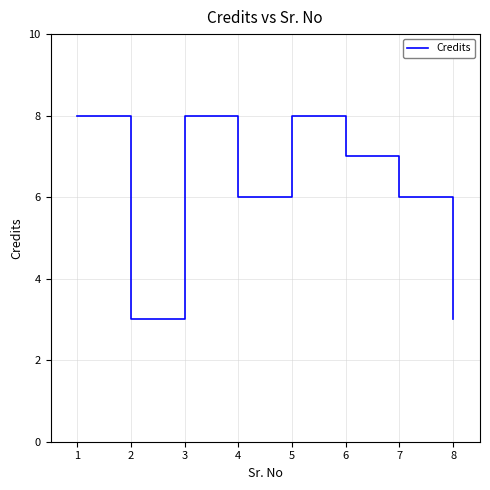

How many interior local peaks (higher than both neighbors) does the data have?

2